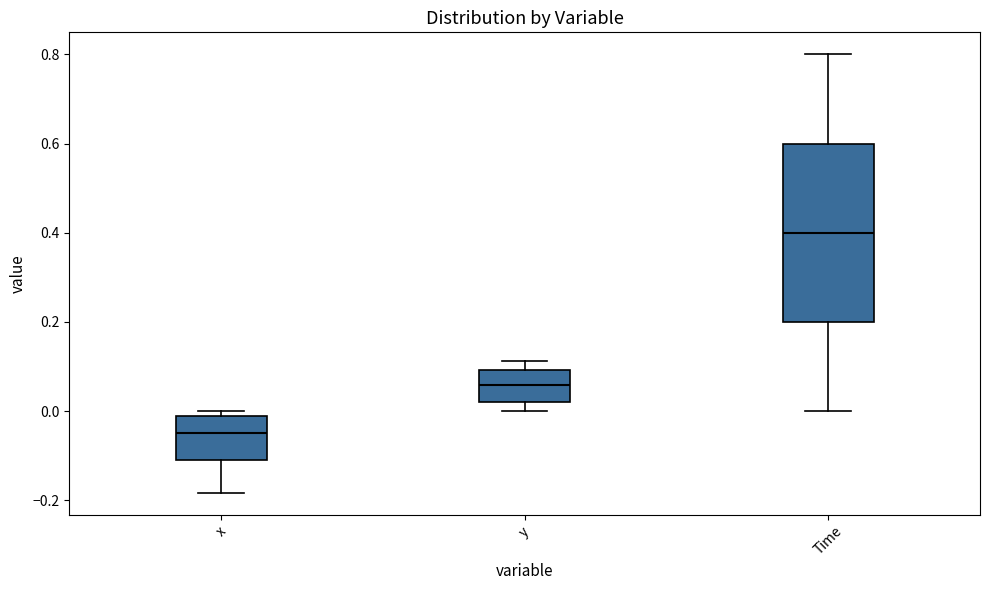

Which box's median line is the highest?

Time